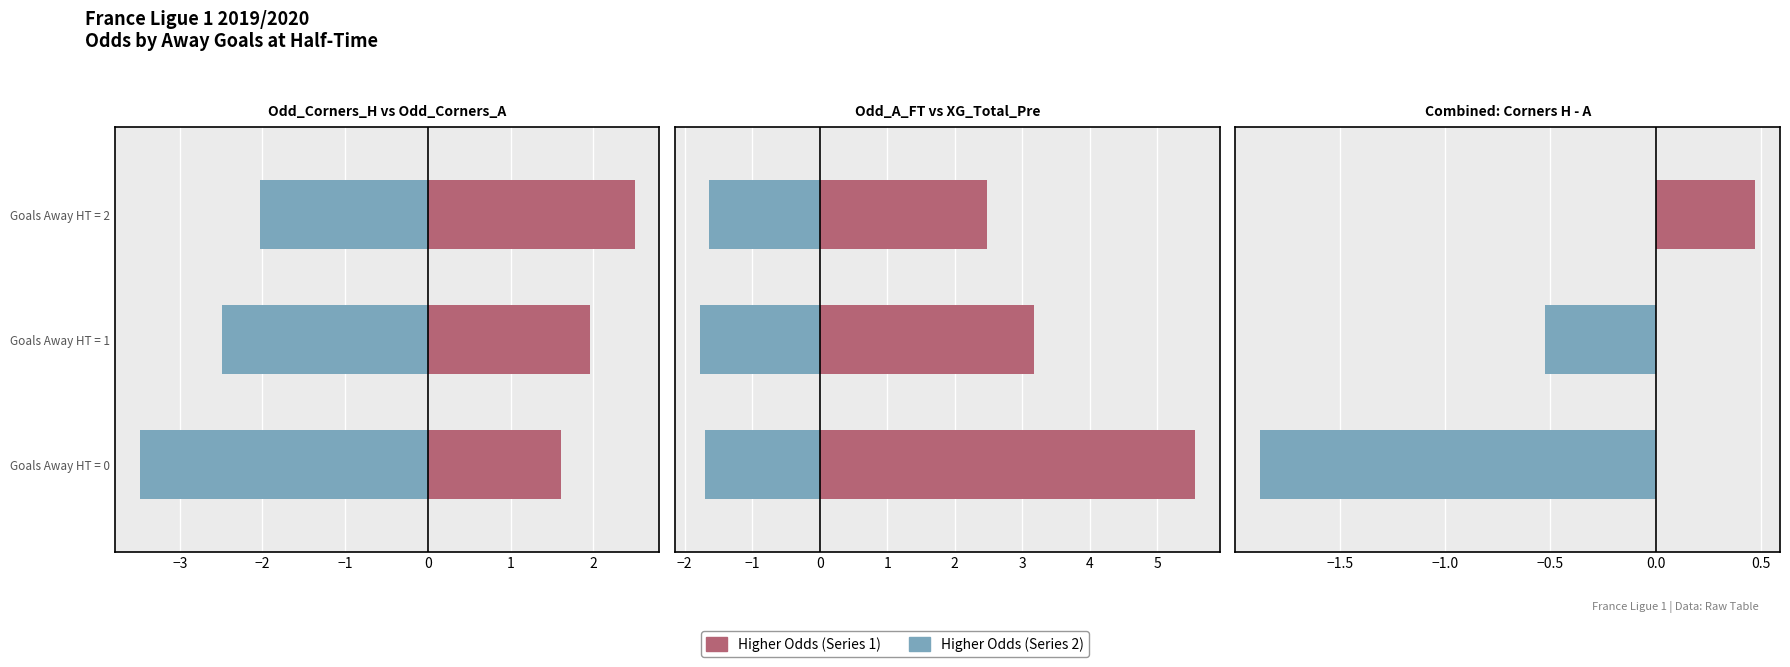

What is the sum of all Odd_A_FT values?

11.2